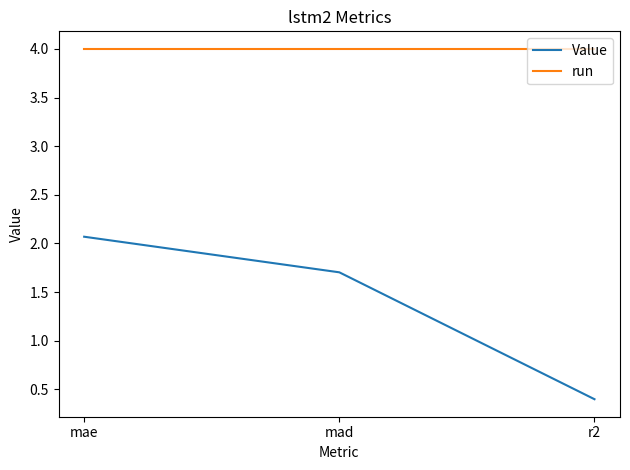

What are all the series names shown in the legend?

Value, run